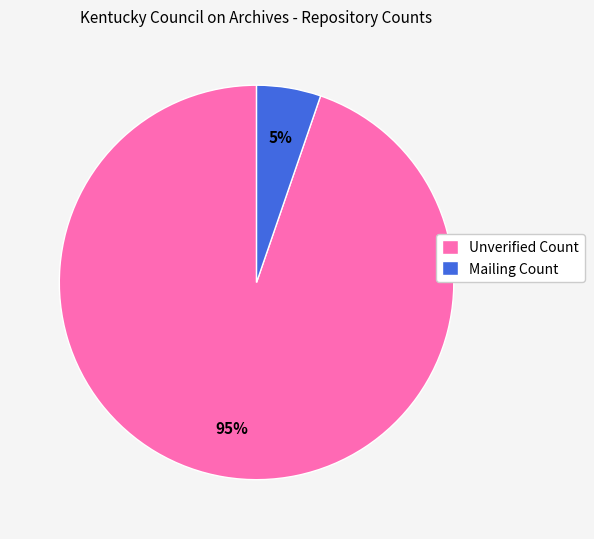

To the nearest percent, what portion does Mailing Count represent?

5%